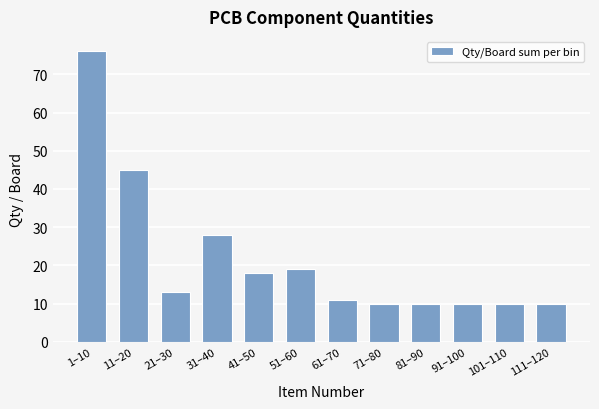

Reading left to right, extract all data points from this chart.

76	45	13	28	18	19	11	10	10	10	10	10